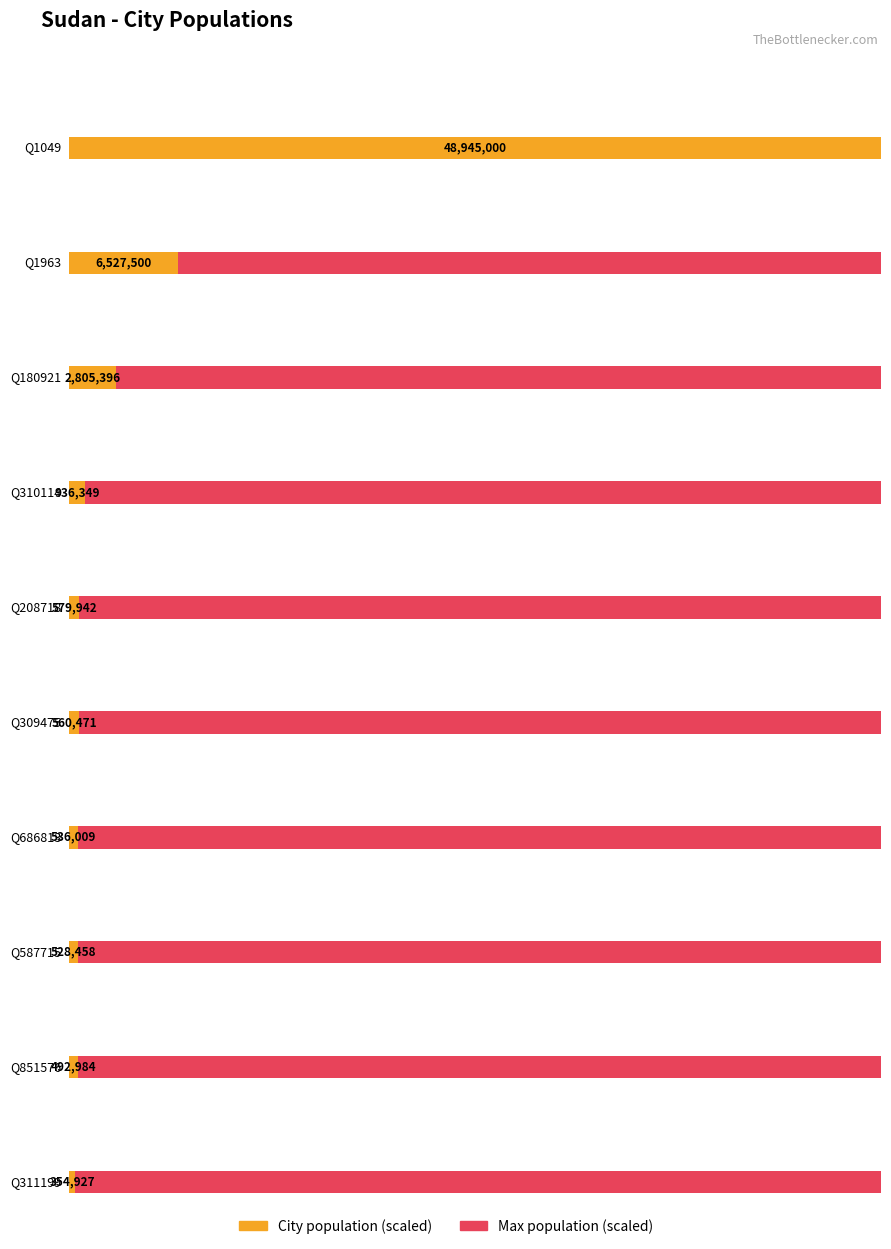

Which category has the lowest value across all series?

Q311199